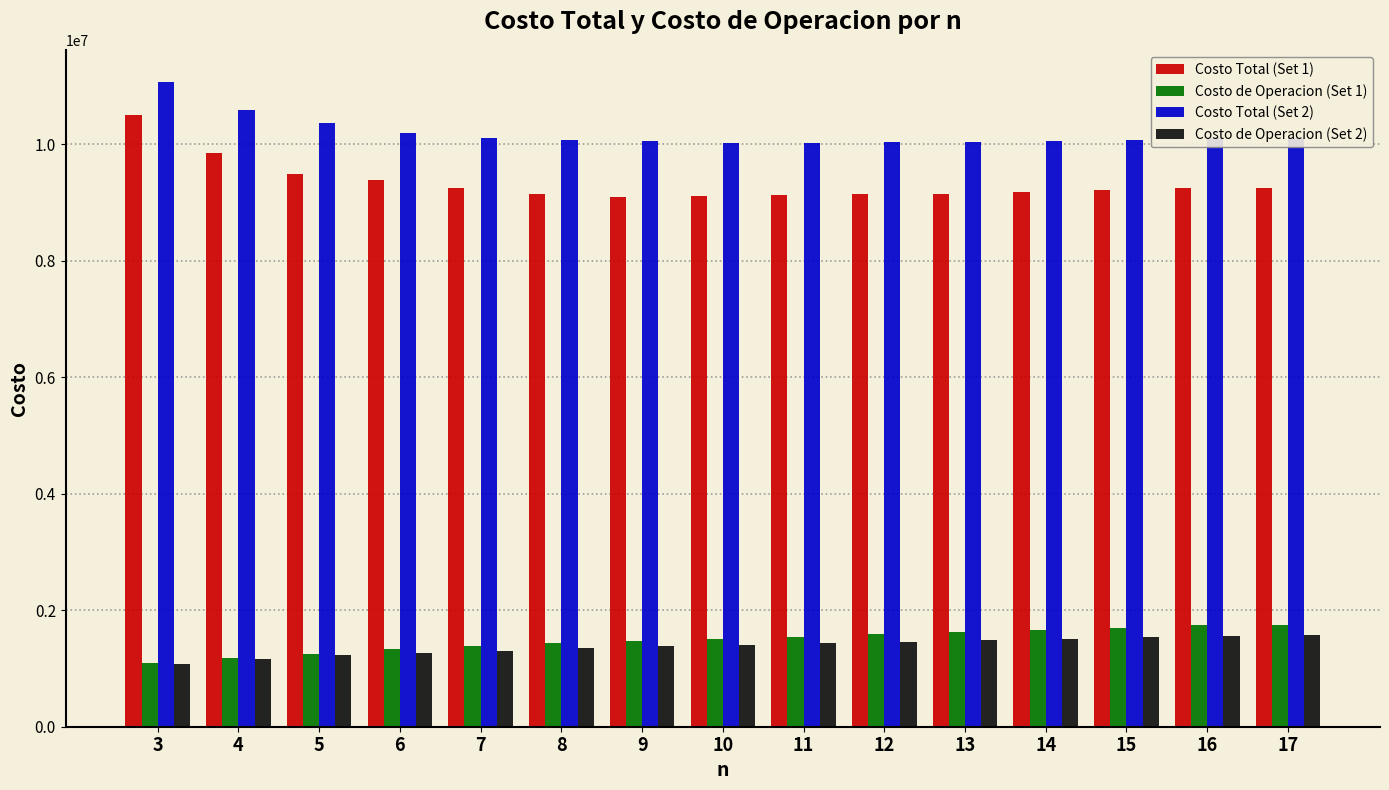

What is the maximum value shown in the chart?

11071346.5